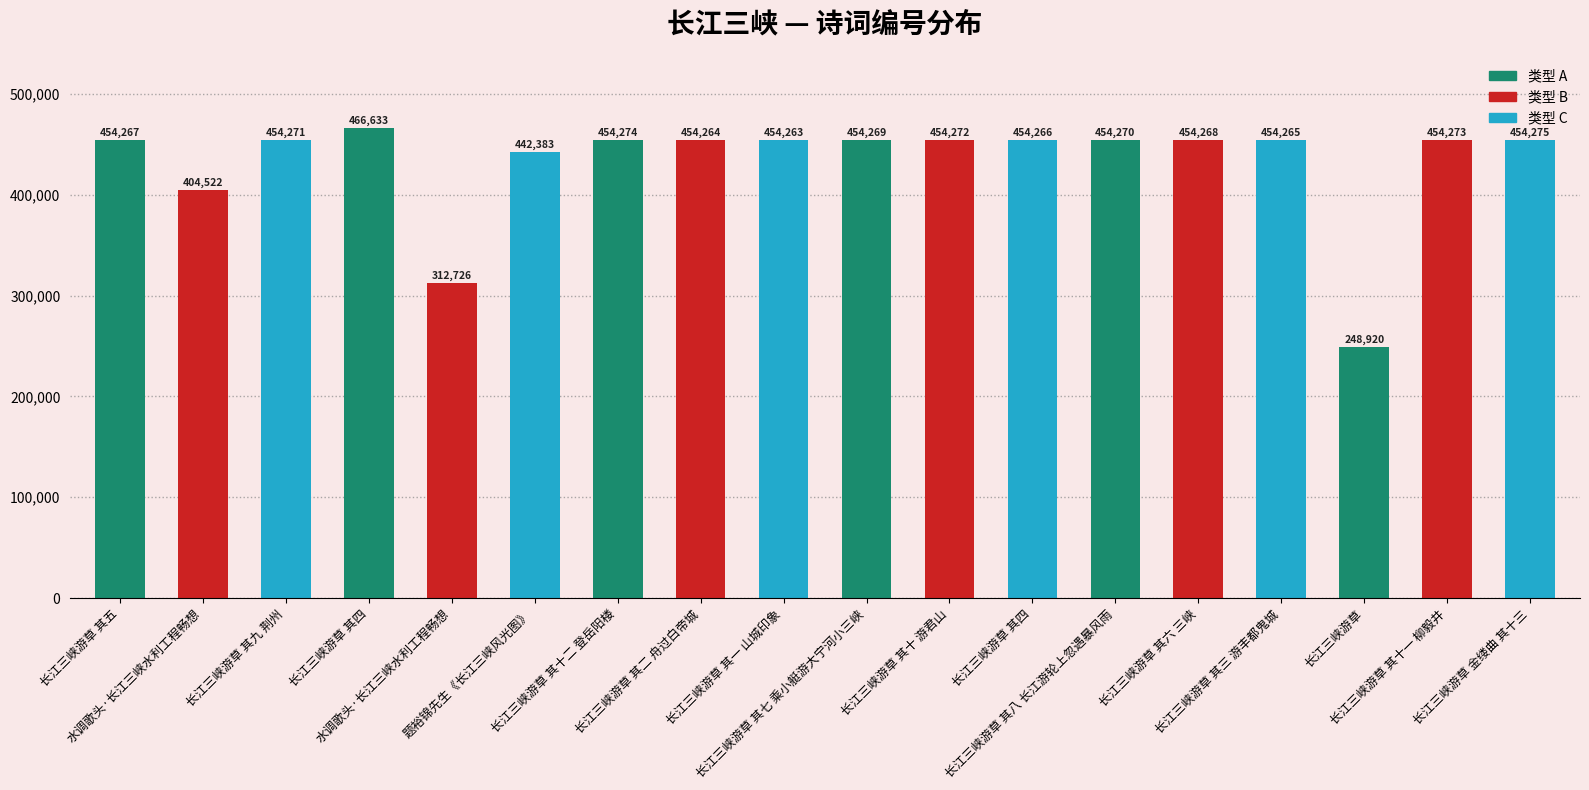

Count the number of data series in this chart.

1